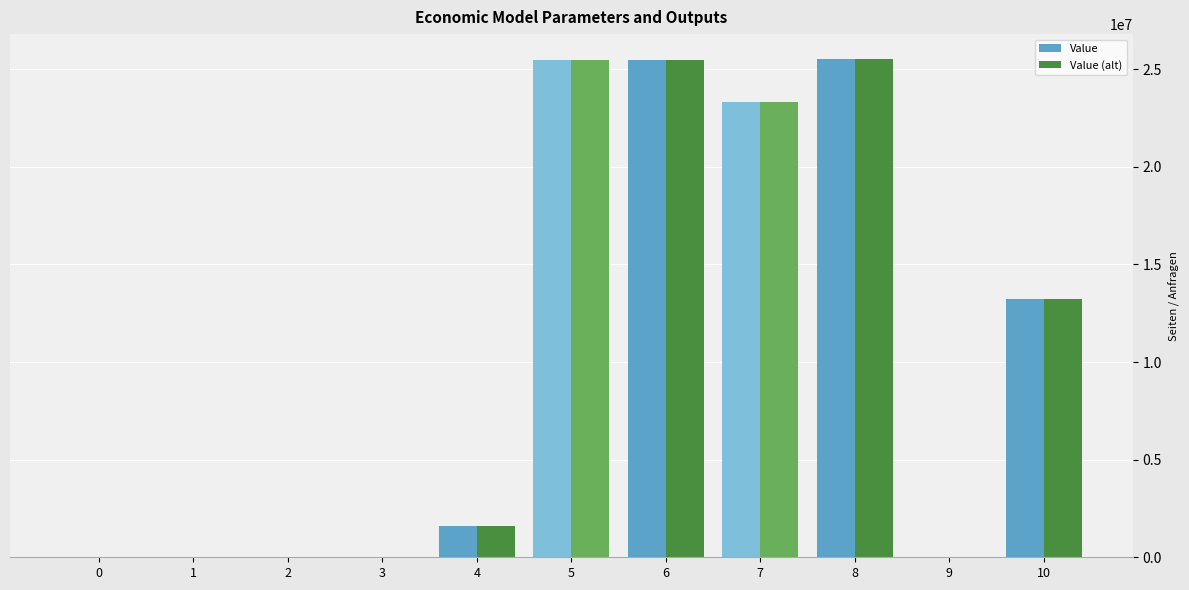

The value of Value (alt) at 5 is 25481635.3. True or false?

True